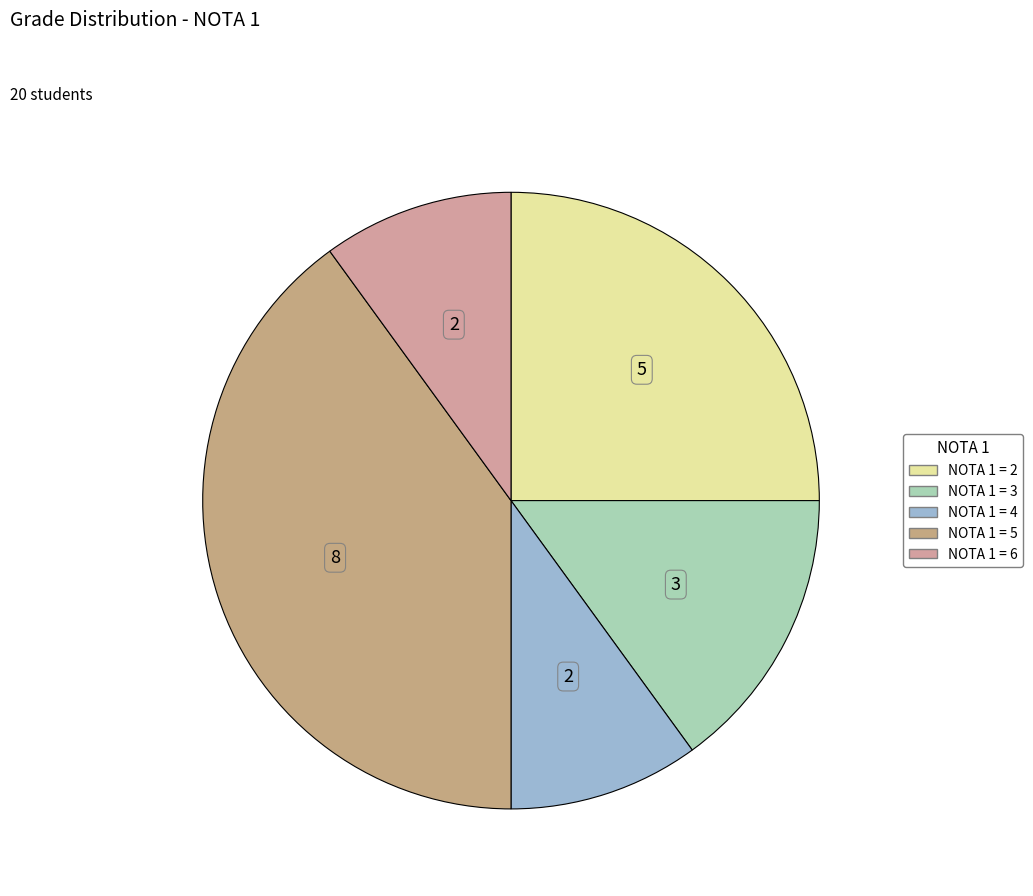

How many slices are in this pie chart?

5